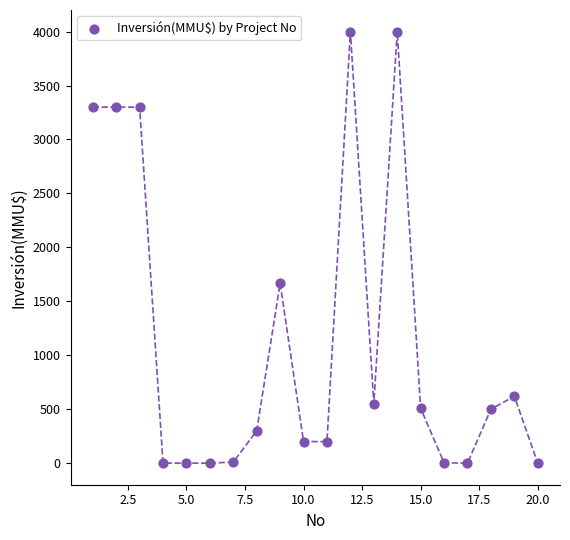

What Y value in the scatter plot is closest to 2000?

1667